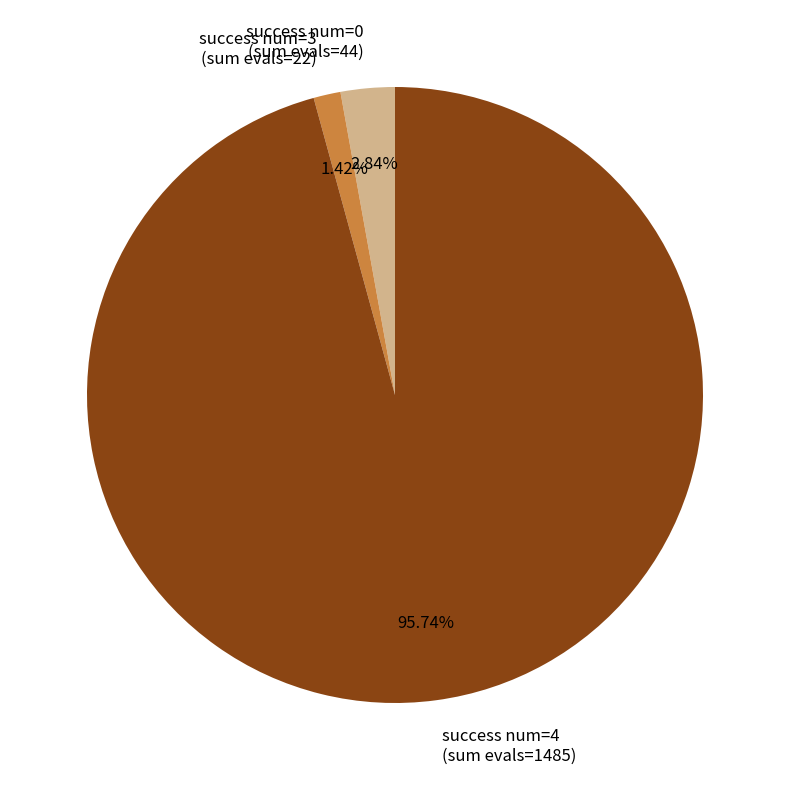

Which has a higher value, success num=3 (sum evals=22) or success num=4 (sum evals=1485)?

success num=4 (sum evals=1485)